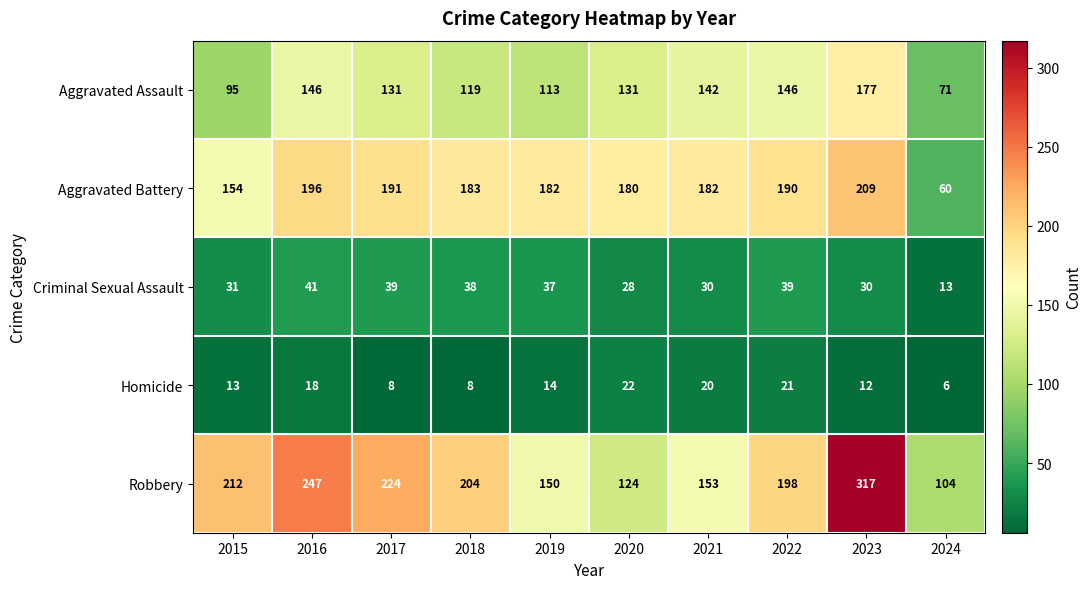

At how many categories does at least one series exceed 108?

9